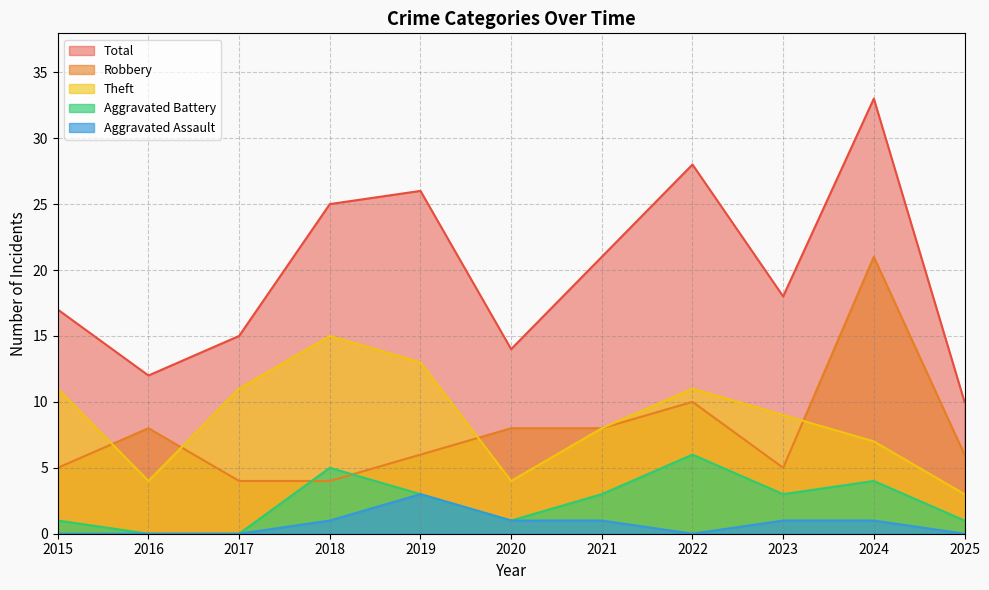

True or false: Robbery and Total cross at least once.

False